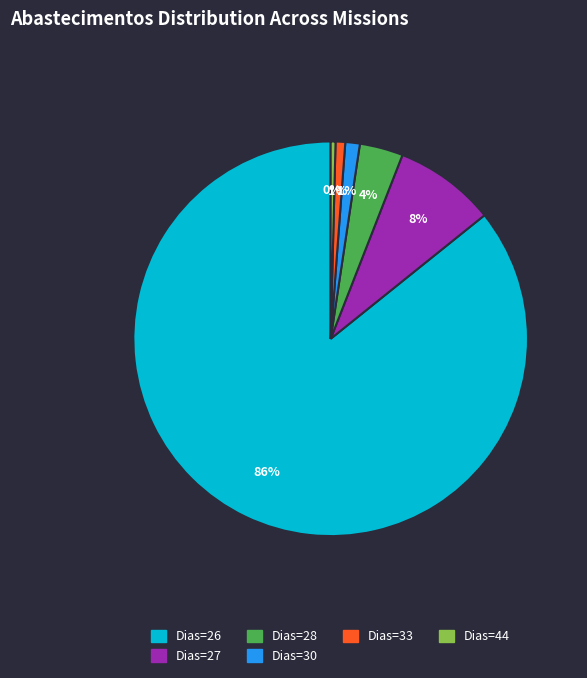

To the nearest percent, what is the average slice percentage?

17%